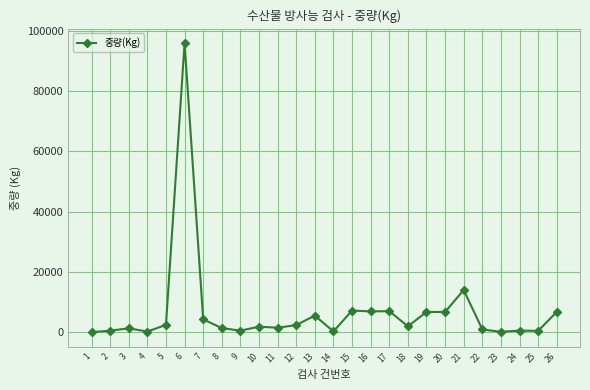

What is the average value?

6808